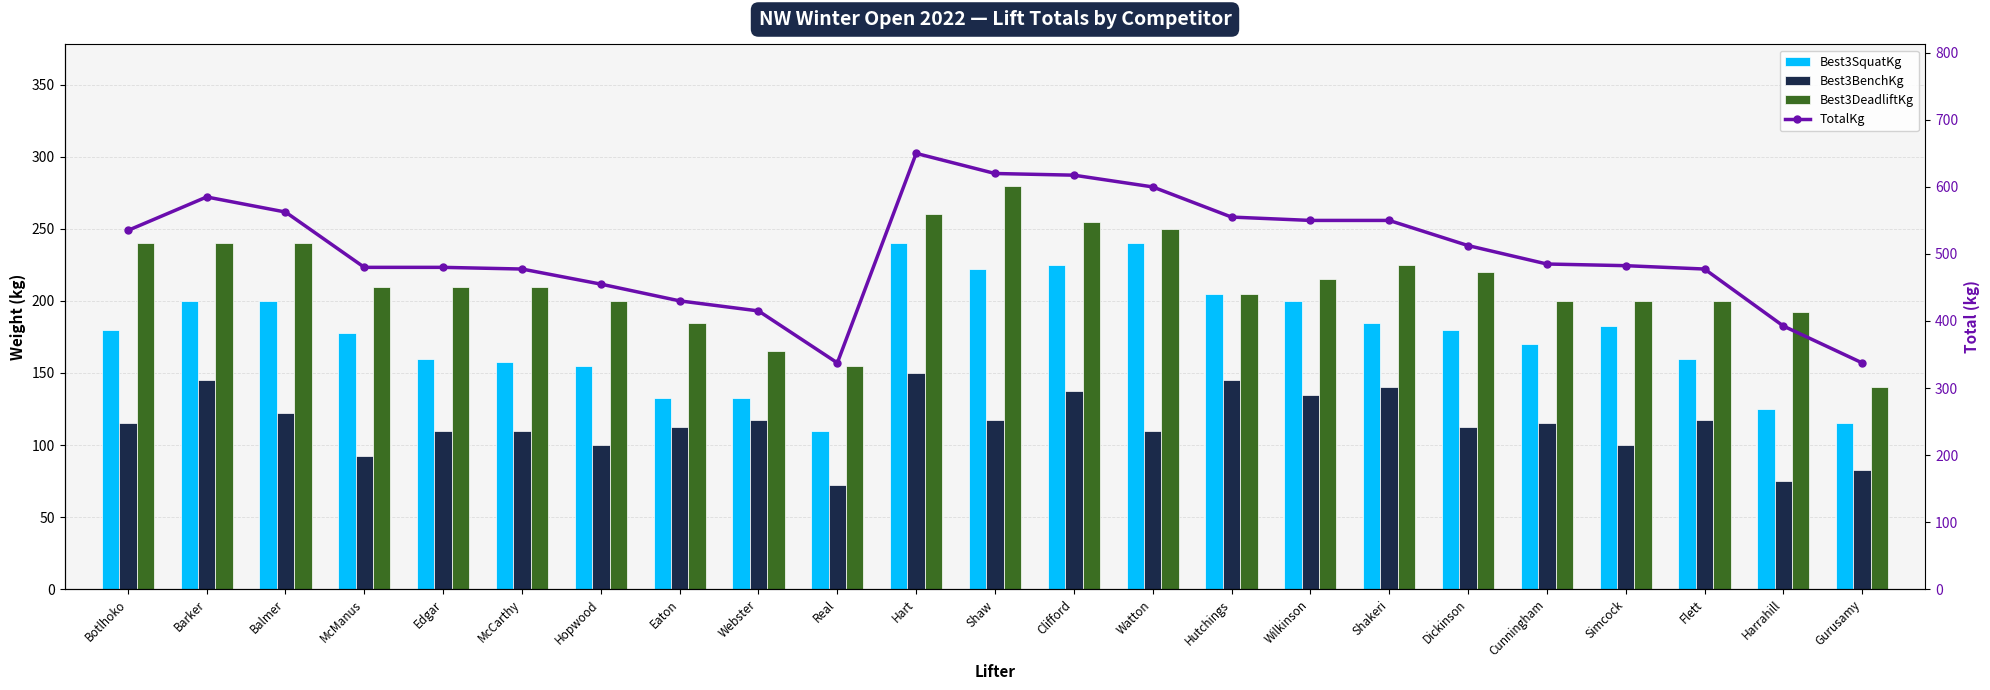

What is the spread (max minus min) of values at Hutchings?

410.0